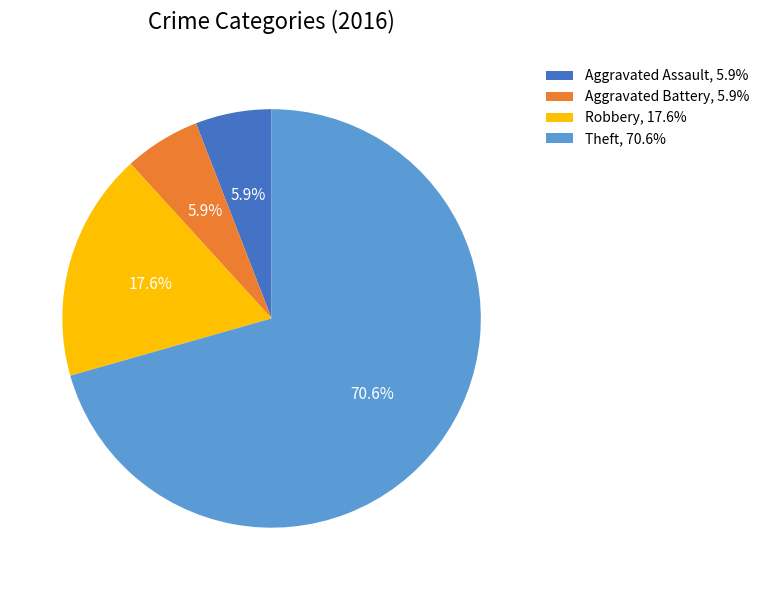

Is there any slice that represents more than half of the pie?

Yes